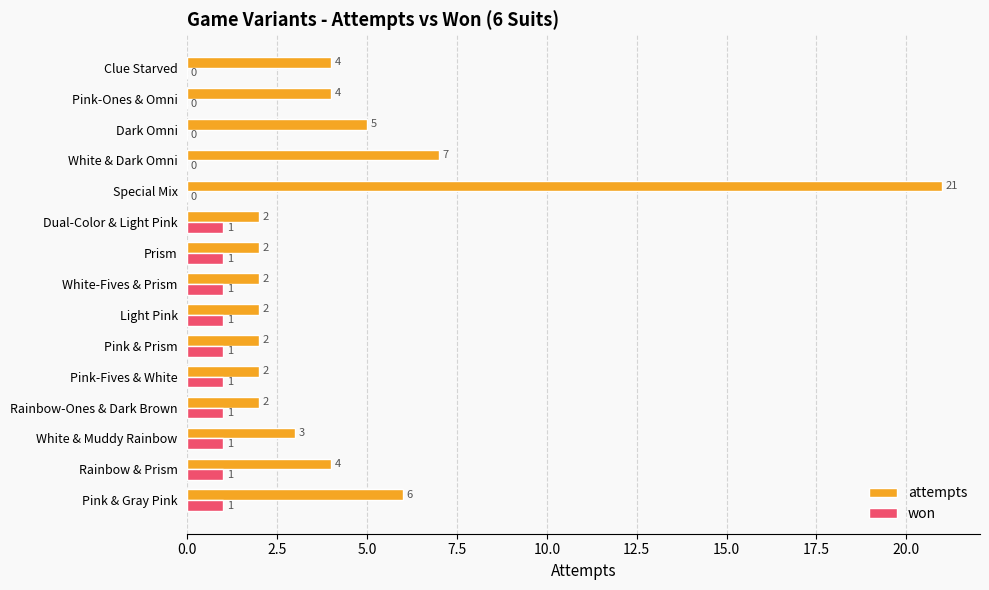

At which label does attempts reach its peak?

Special Mix